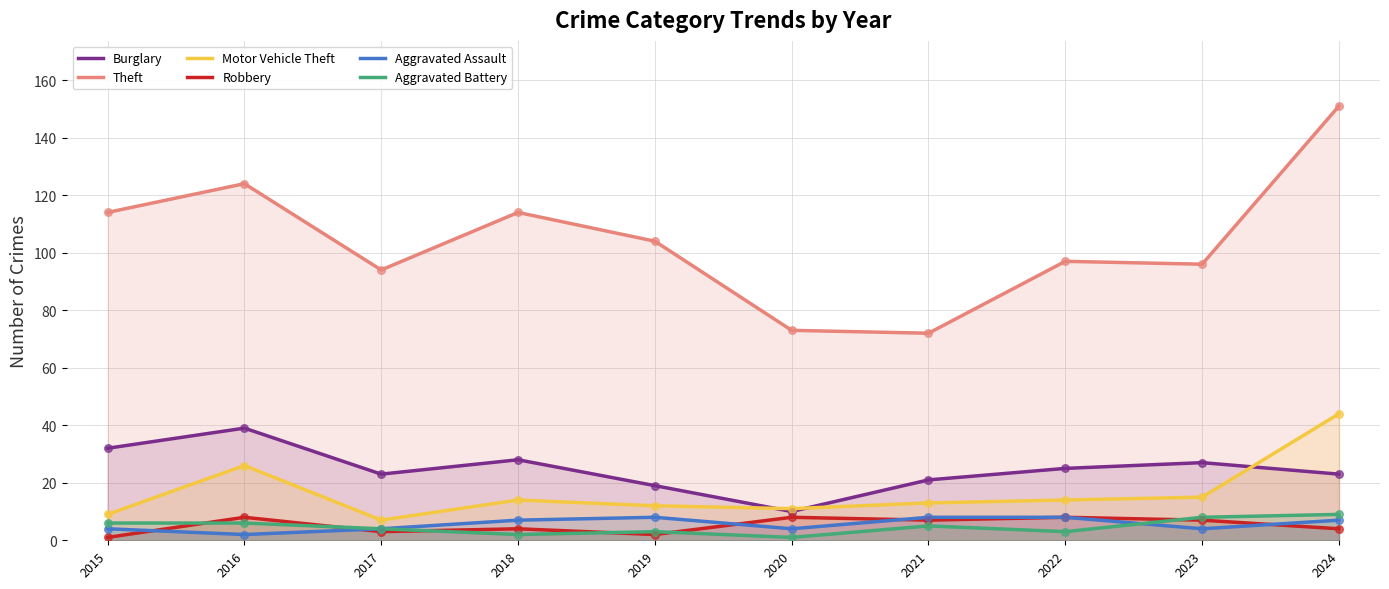

Is the value of Aggravated Battery at 2016 greater than the value of Burglary at 2019?

No